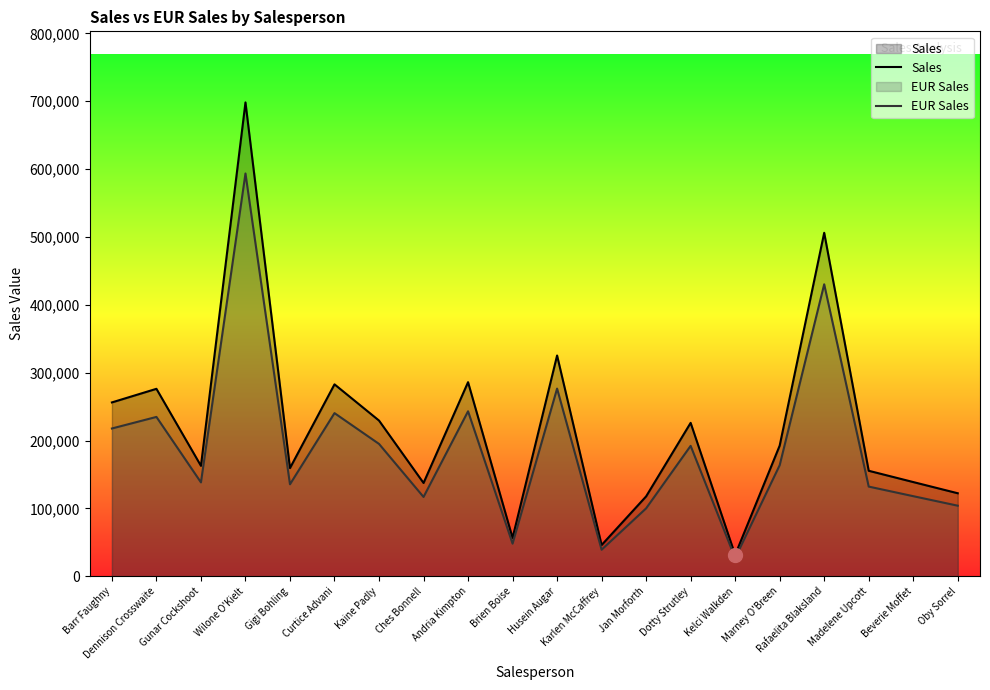

Reading left to right, transcribe all the data shown in this chart.

Sales: 256130.0	276180.0	162670.0	698270.0	159360.0	282770.0	229380.0	137410.0	285960.0	56470.0	325280.0	45920.0	117650.0	226010.0	31440.0	192430.0	506120.0	155390.0	138770.0	122260.0
EUR Sales: 217710.5	234753.0	138269.5	593529.5	135456.0	240354.5	194973.0	116798.5	243066.0	47999.5	276488.0	39032.0	100002.5	192108.5	26724.0	163565.5	430202.0	132081.5	117954.5	103921.0